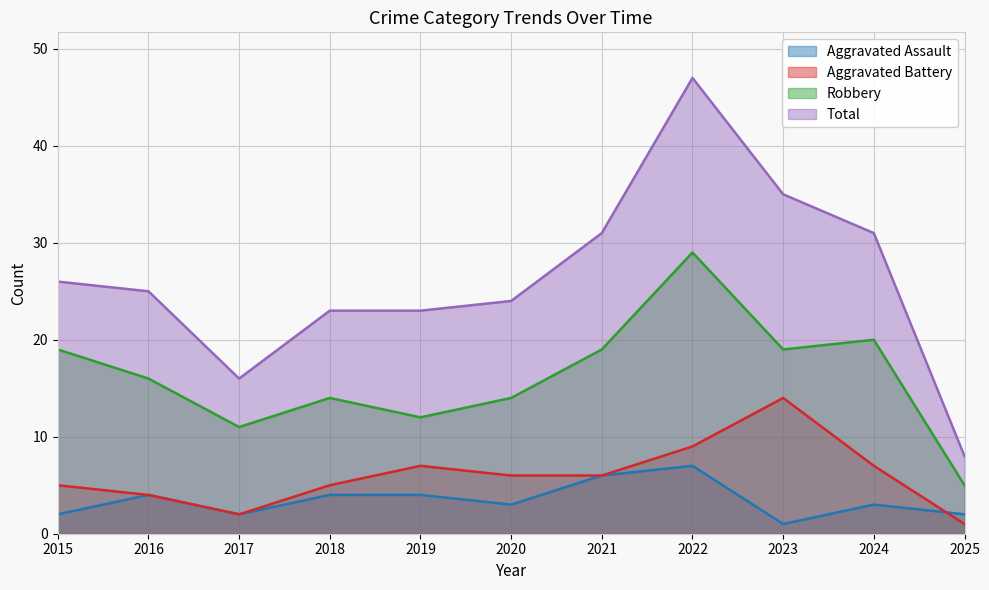

Where does the Total series first go above 25?

2015